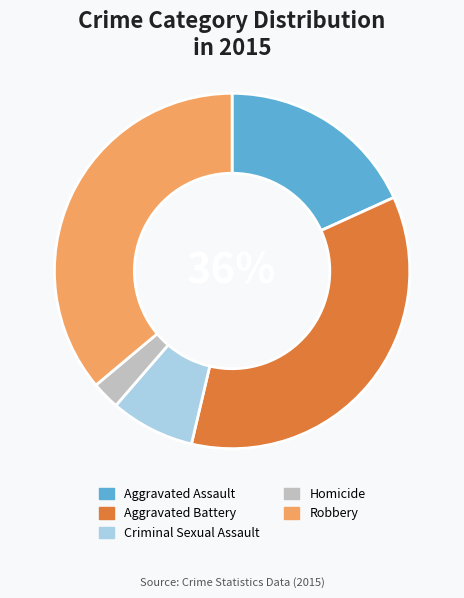

True or false: Aggravated Battery accounts for 35% of the total.

True